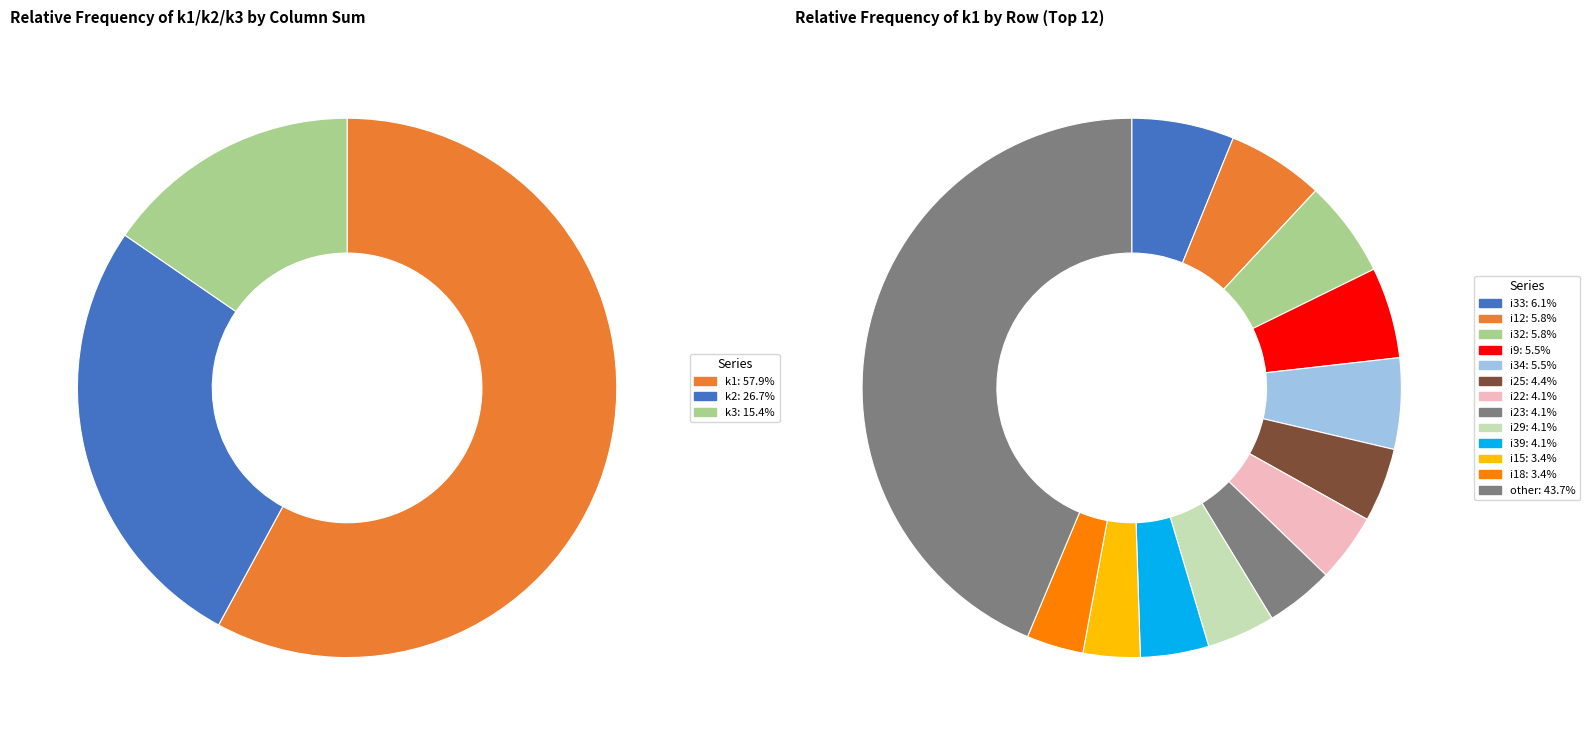

Does i10 represent more than half of the total?

No